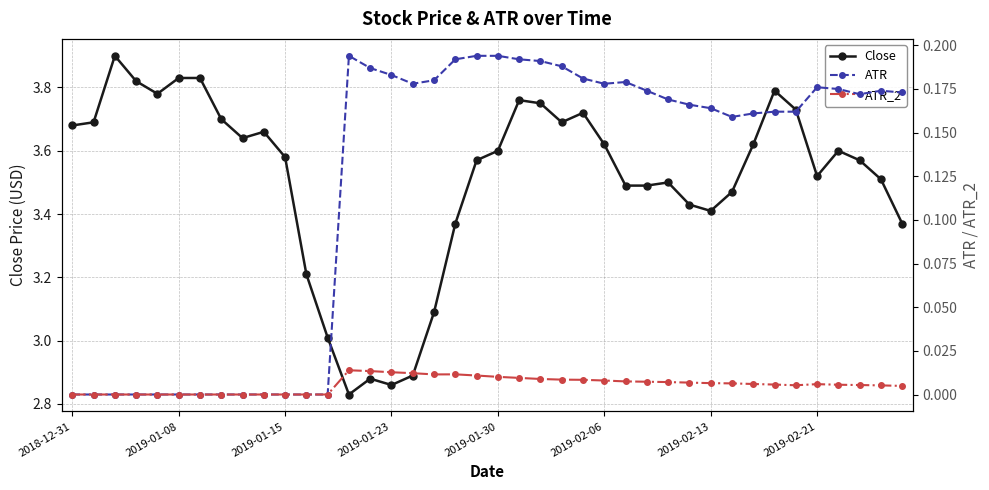

Which category has the lowest value in the ATR_2 series?

2018-12-31